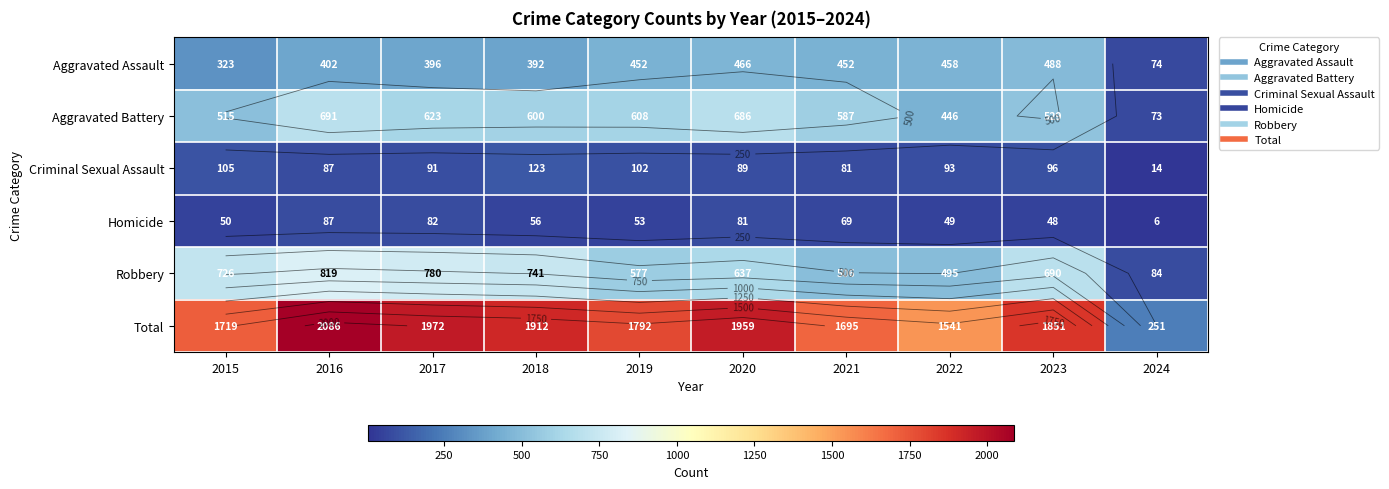

Rank the categories by Homicide value from lowest to highest.

2024, 2023, 2022, 2015, 2019, 2018, 2021, 2020, 2017, 2016